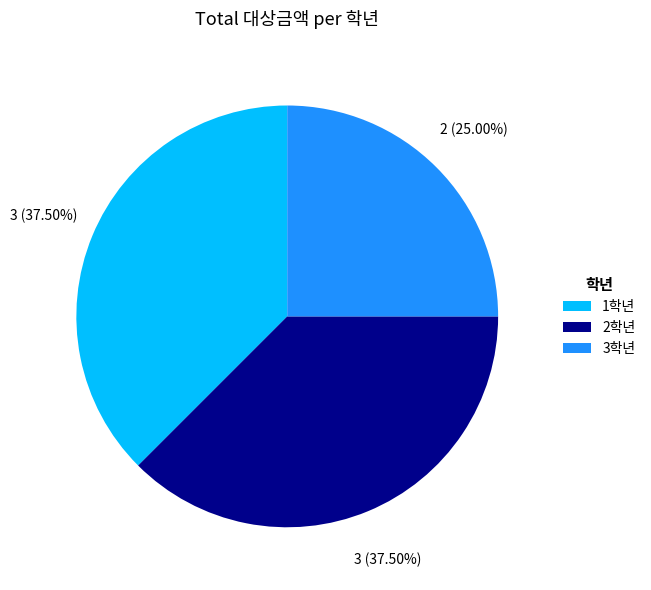

How many segments does this pie chart have?

3